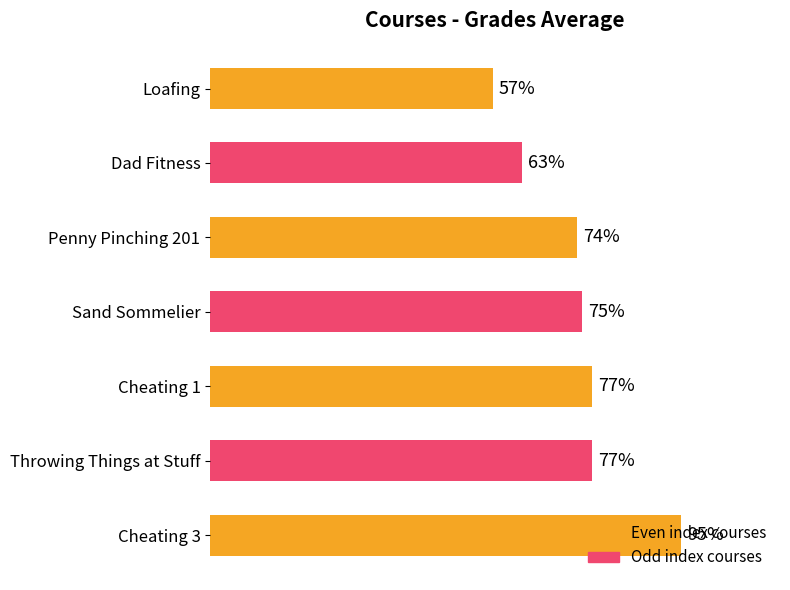

Between Loafing and Dad Fitness, which is larger?

Dad Fitness